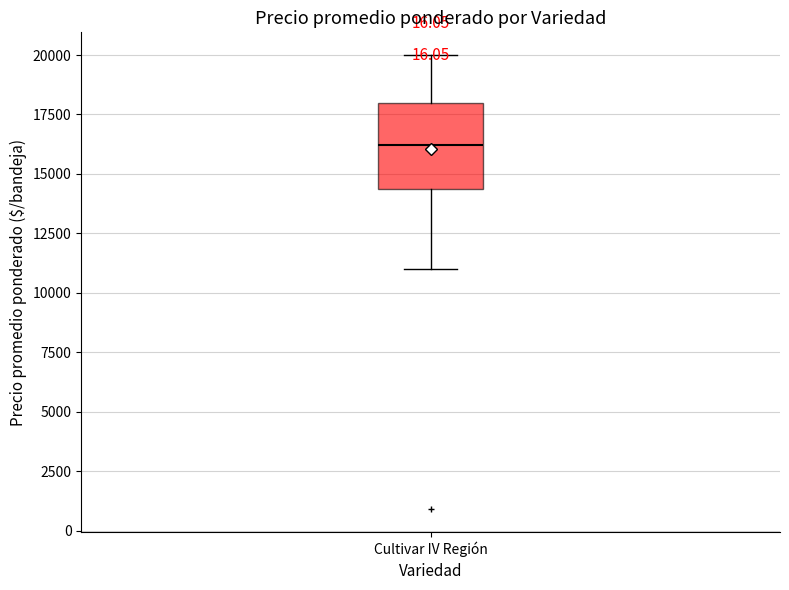

Transcribe this box plot: give where the median line is, the range the box spans, and where the two whiskers end, as read against the y-axis. The values are not printed on the chart, so give them approximately, as read against the axis.

median 16000, box 14500 to 18000, whiskers 11000 to 20000